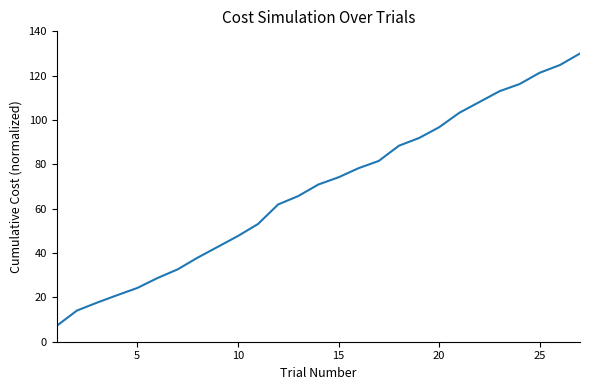

What is the smallest value displayed?

7.2